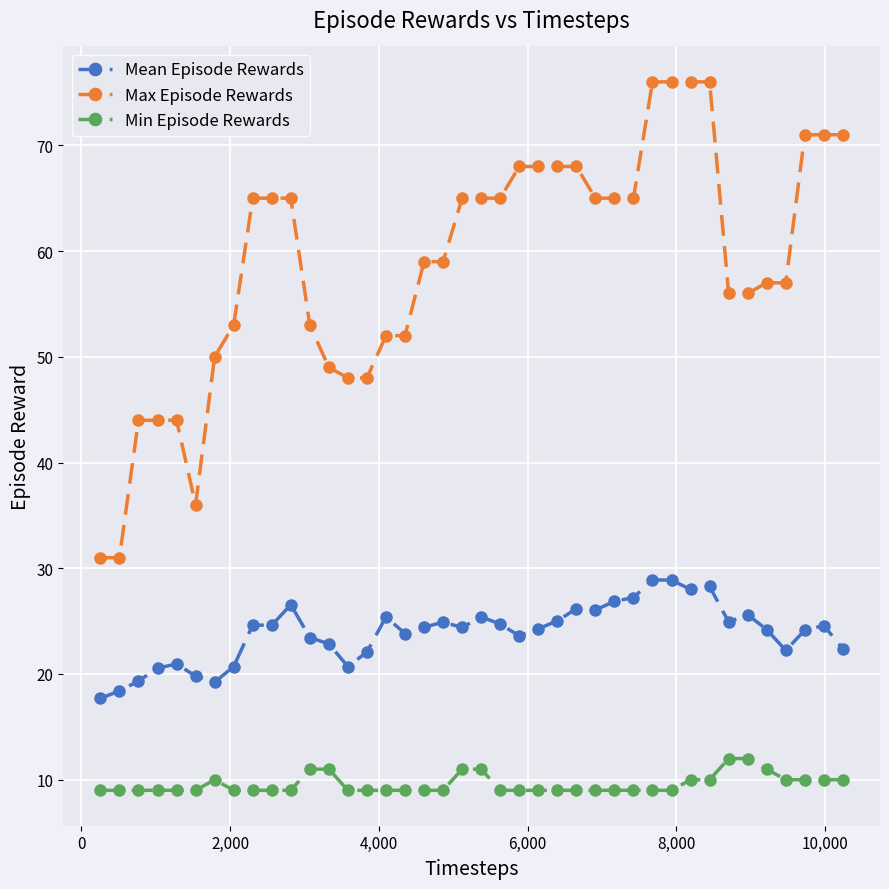

How many lines are shown in the chart?

3